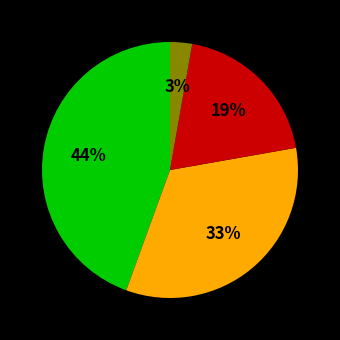

To the nearest percent, what is the average slice percentage?

25%